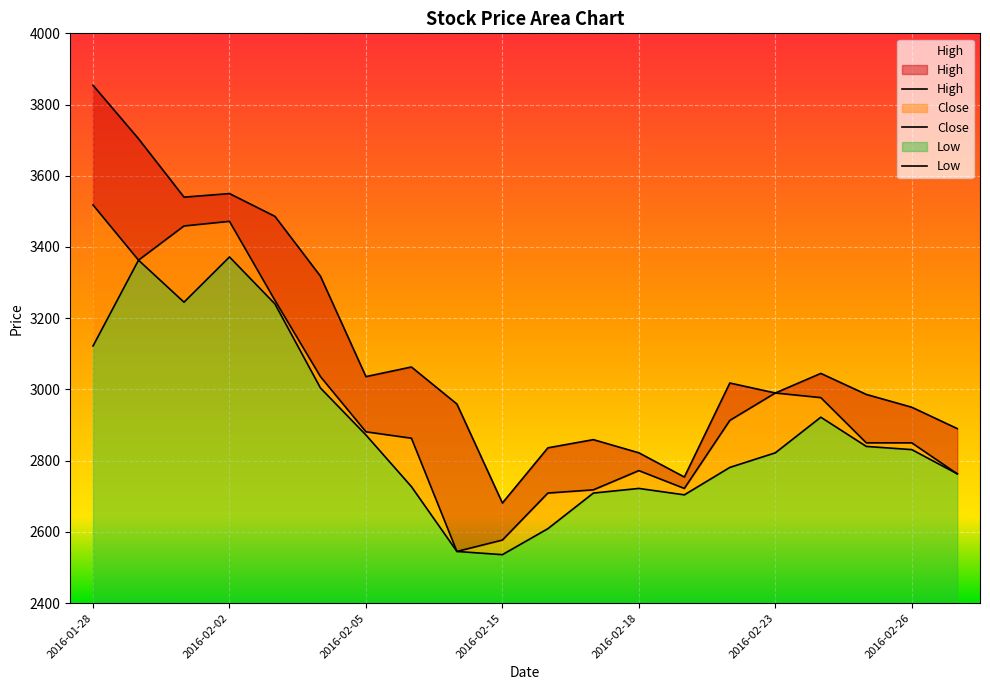

Where is Low nearest to the value 2954?

2016-02-24